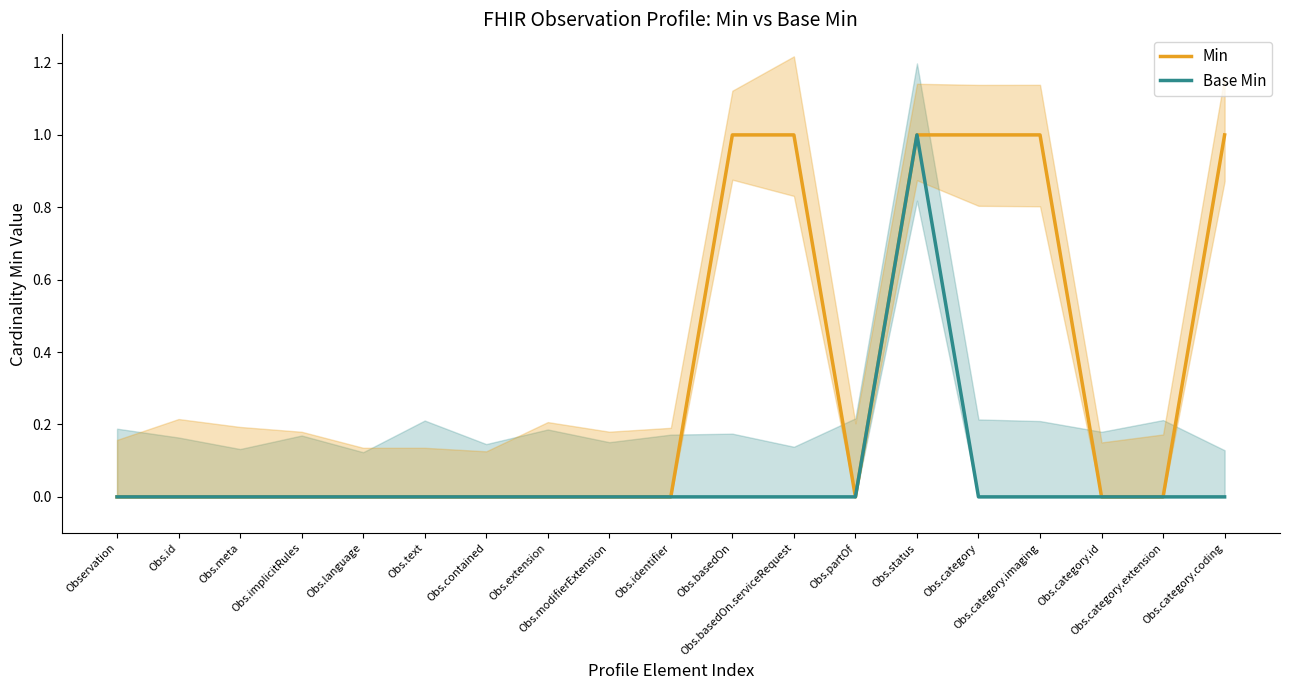

Reading left to right, extract all data points from this chart.

Min: 0	0	0	0	0	0	0	0	0	0	1	1	0	1	1	1	0	0	1
Base Min: 0	0	0	0	0	0	0	0	0	0	0	0	0	1	0	0	0	0	0